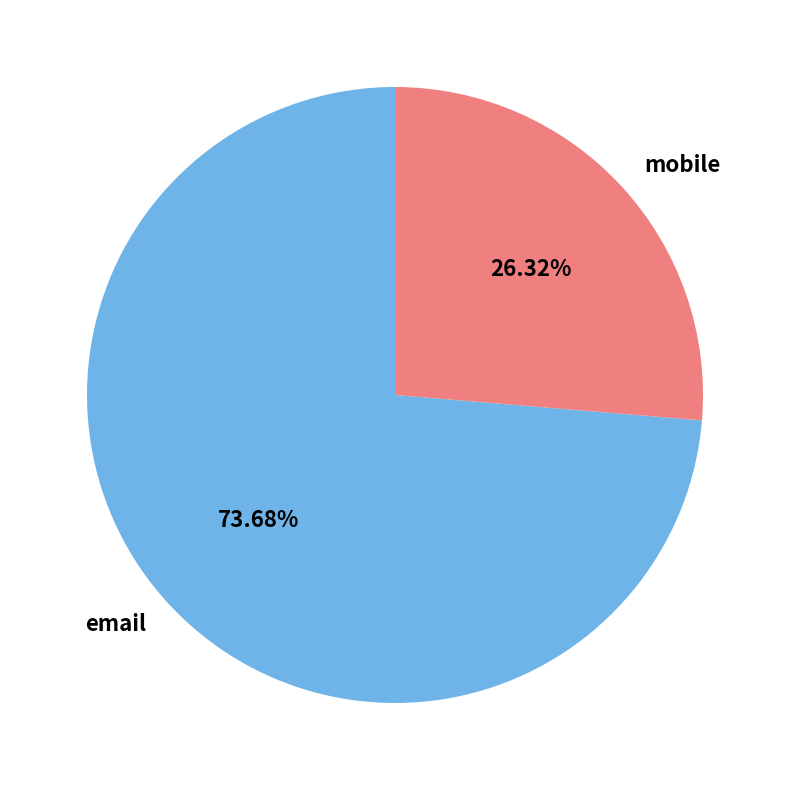

Is there any slice that represents more than half of the pie?

Yes